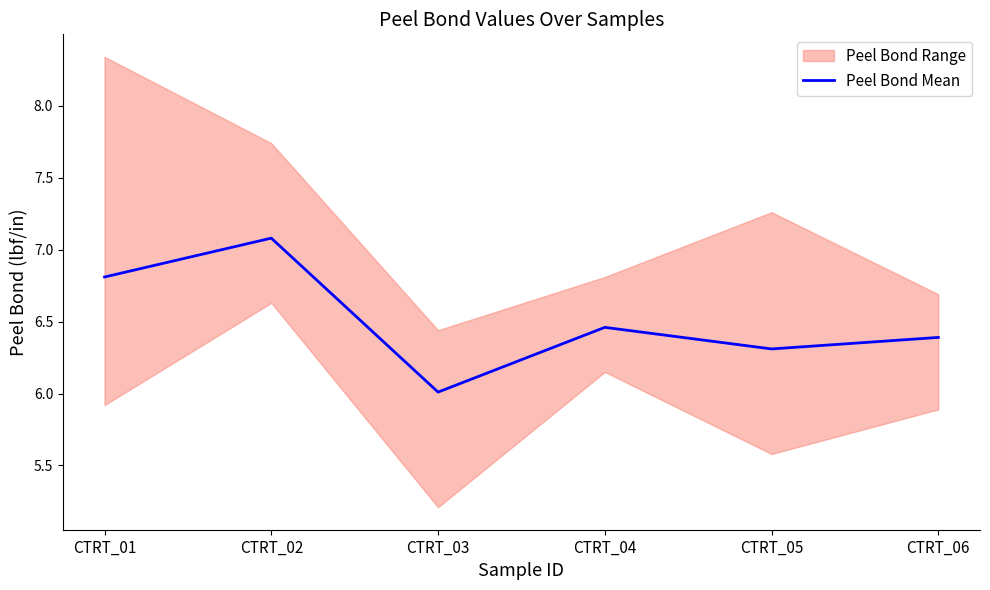

What is the average value?

6.5